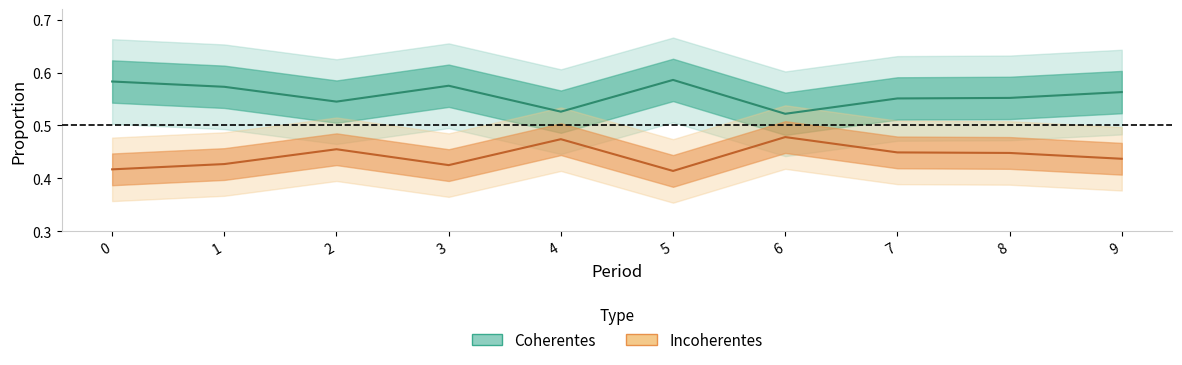

Which series has the widest spread of values?

Incoherentes